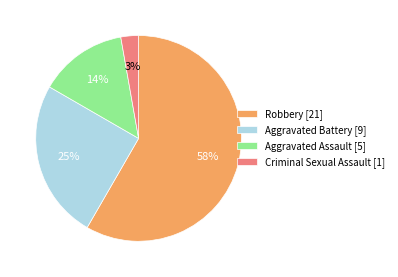

Approximately how many times larger is the value at Aggravated Assault compared to Aggravated Battery?

0.6